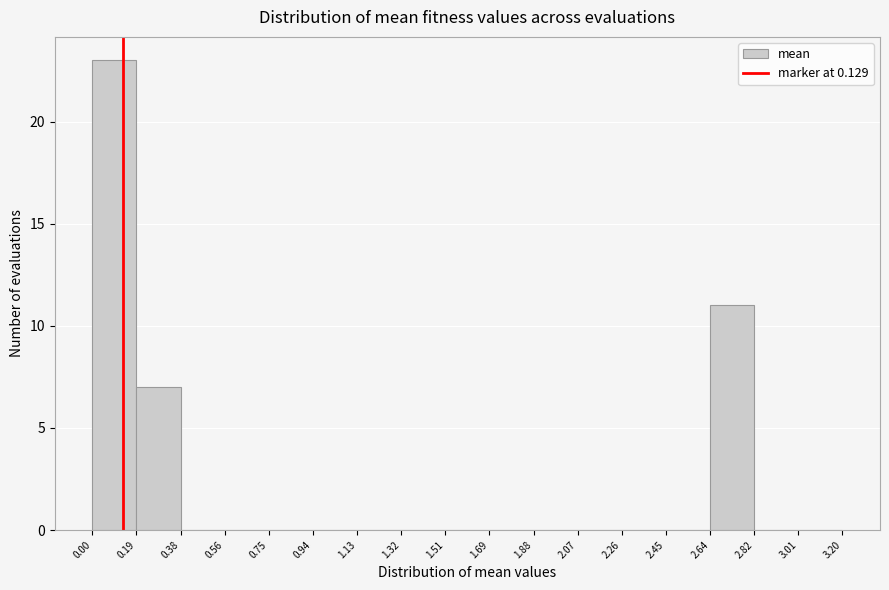

Which range on the x-axis has the tallest bar?

0.00 to 0.19